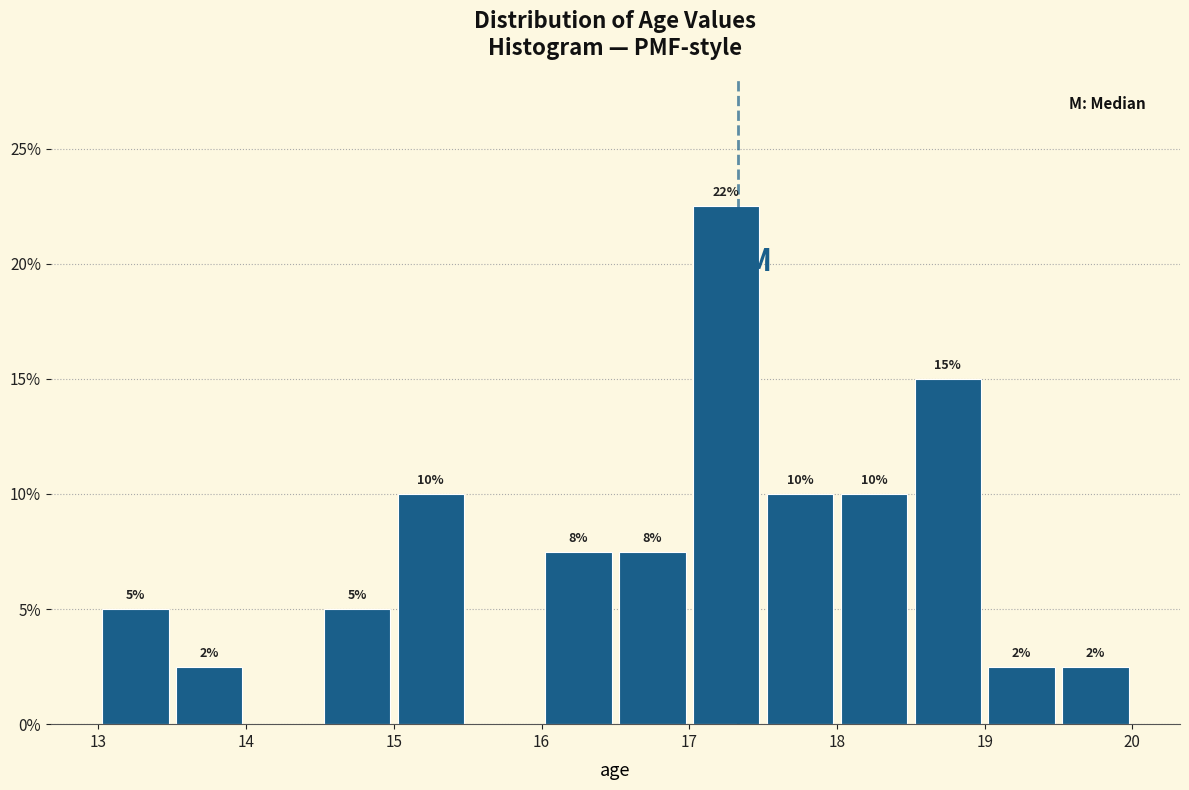

Over which range of the x-axis is the bar tallest?

17.0 to 17.5